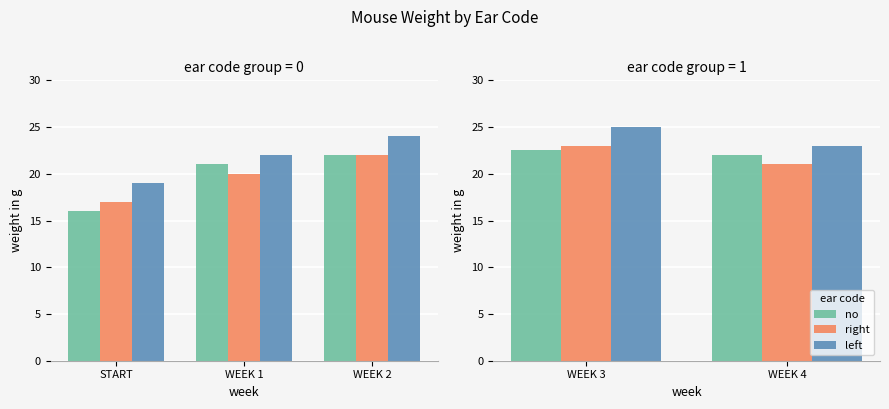

Which series has the largest total across all categories?

left